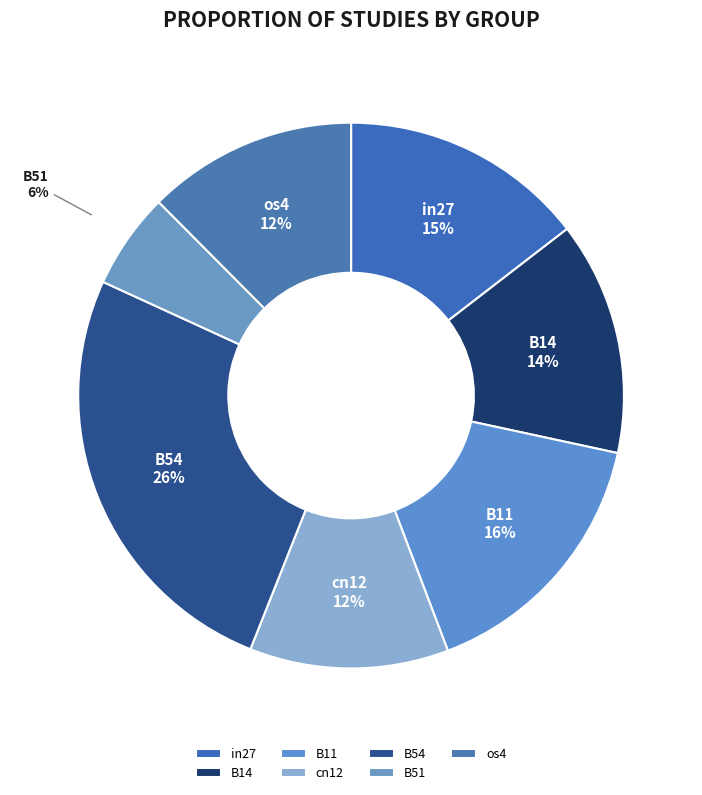

To the nearest percent, what is the difference between the largest and smallest slice percentages?

20%